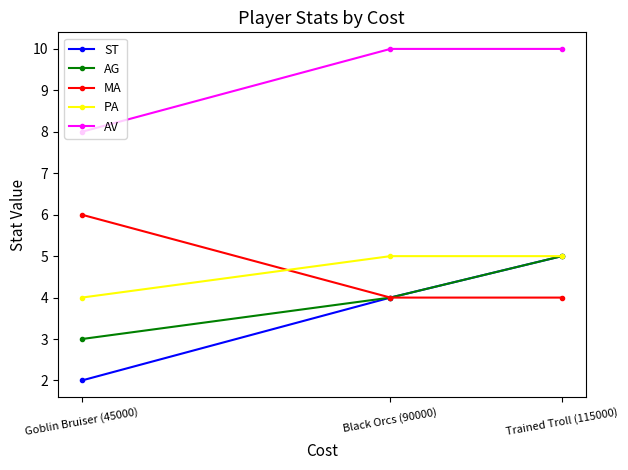

What is the lowest value of the AV series?

8